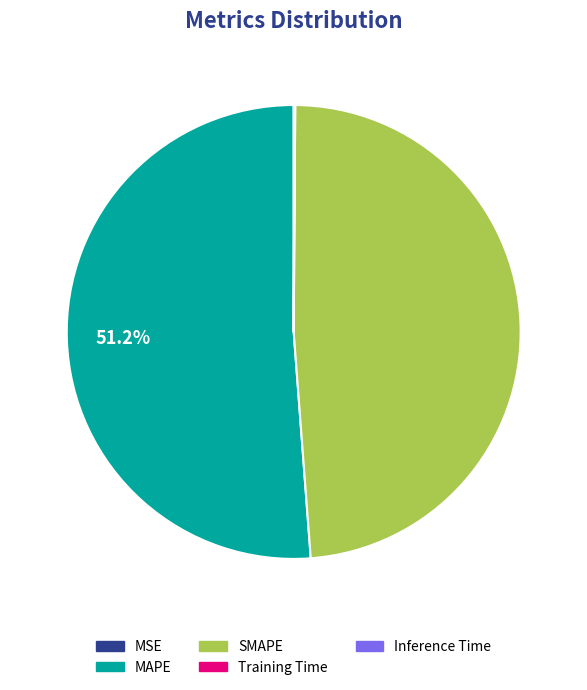

Which slice is the largest?

MAPE